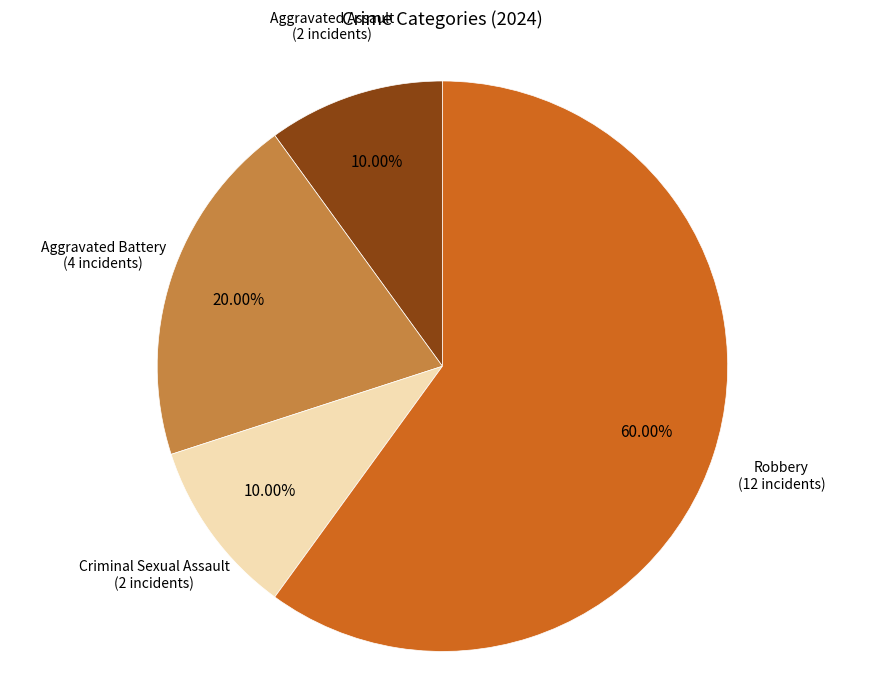

Count the number of slices in the pie.

4